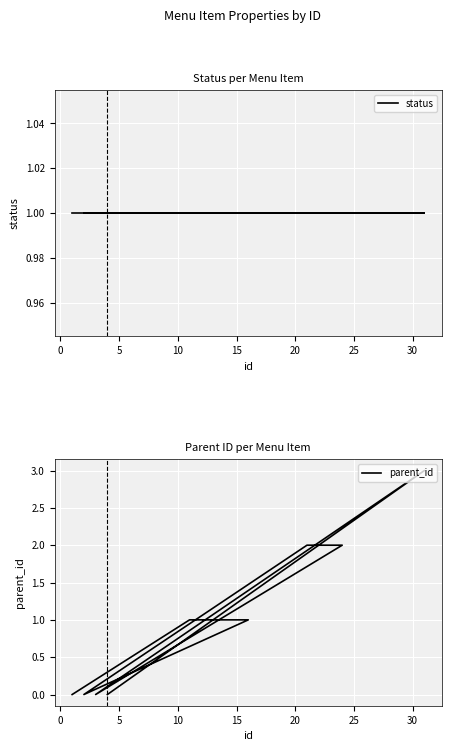

What is the average value of the parent_id series?

1